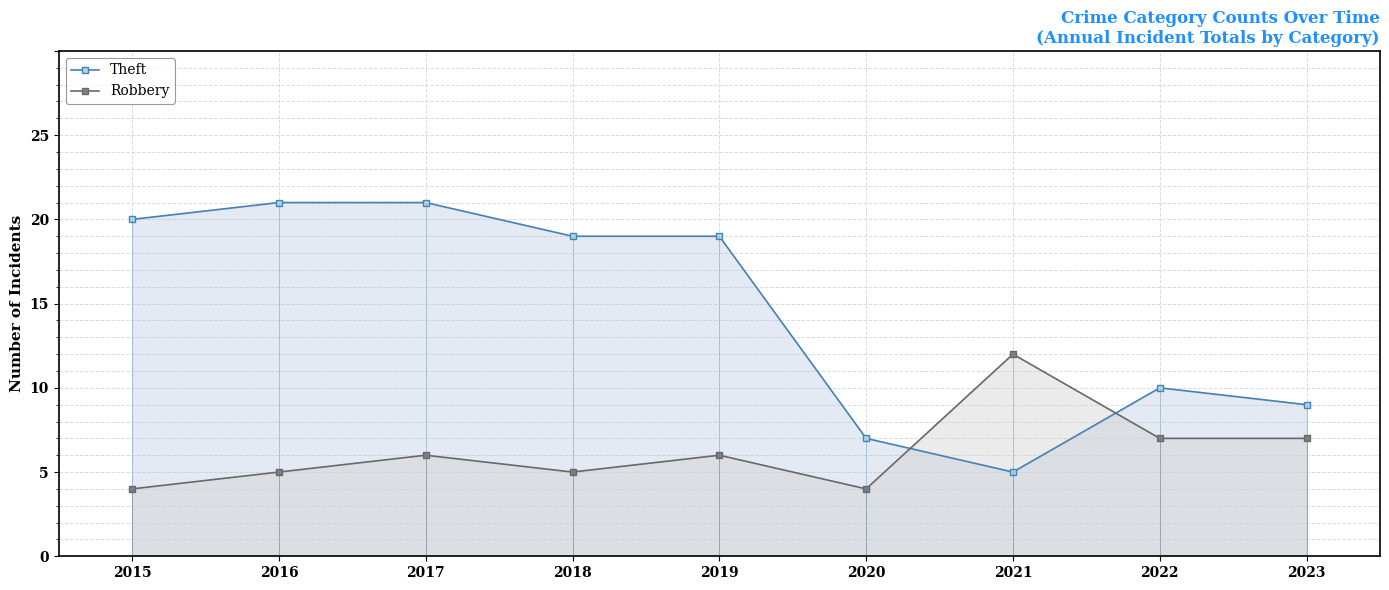

Which category has the lowest value in the Theft series?

2021